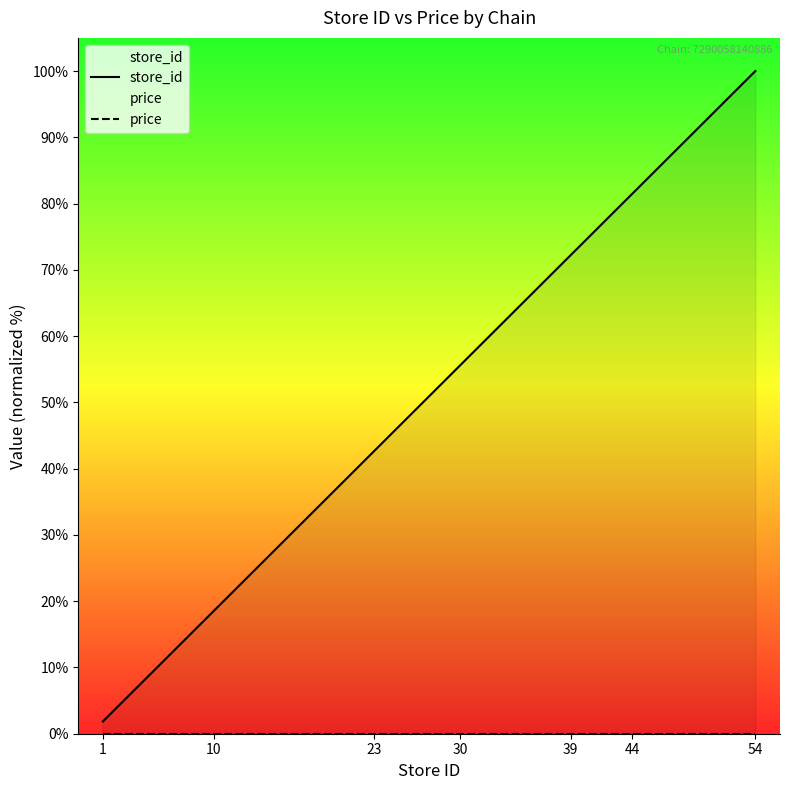

List the series in order of their peak value, lowest first.

price, store_id